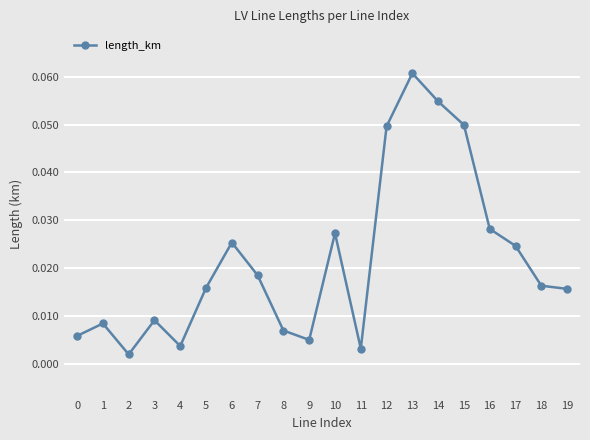

How many interior local peaks (higher than both neighbors) does the data have?

5